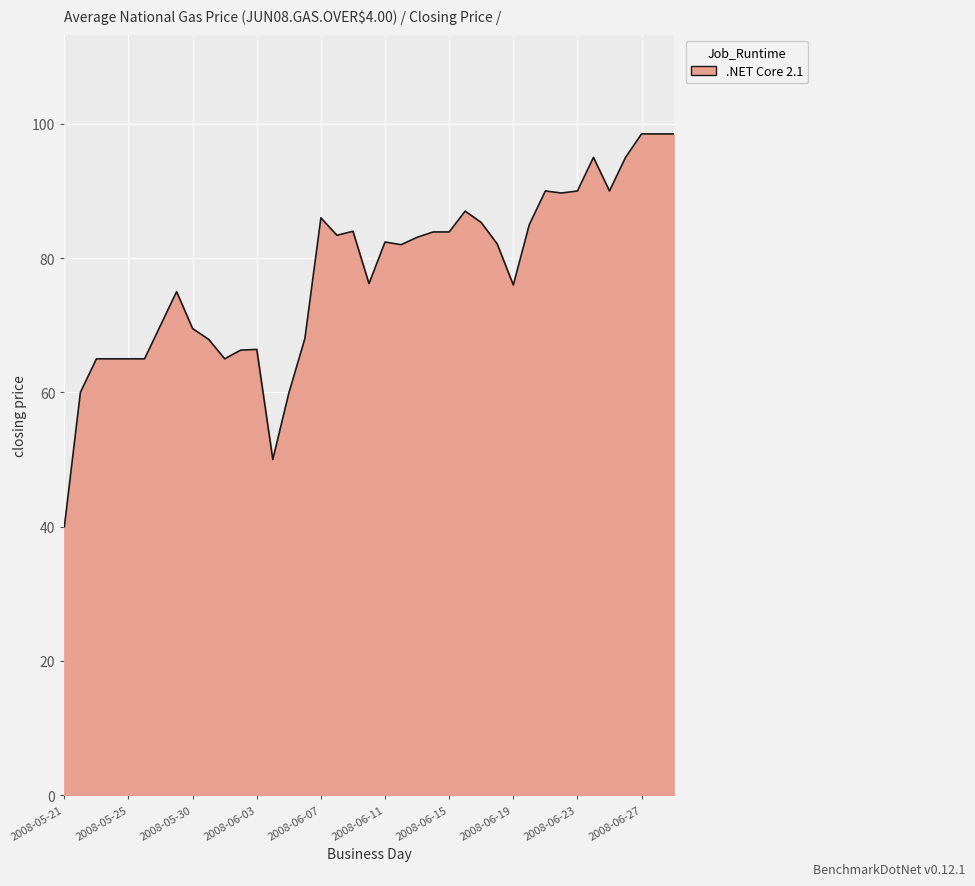

Does the chart display data point markers on the line(s)?

No